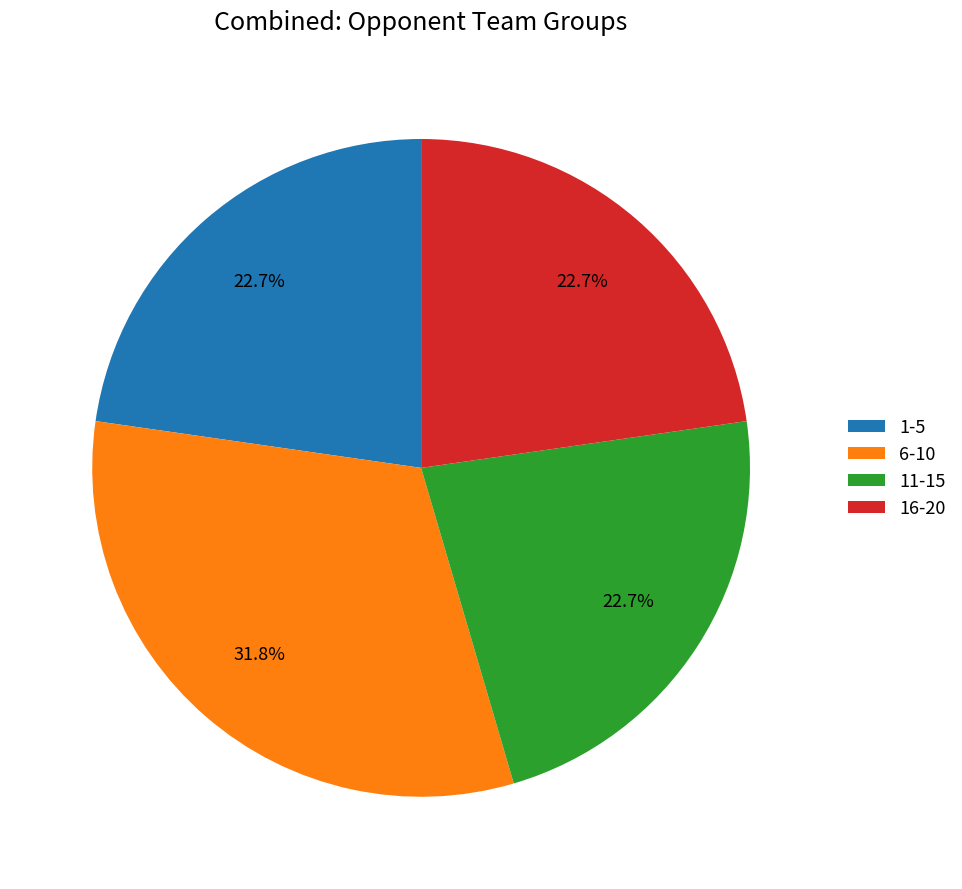

What is the ratio of the value at 16-20 to the value at 6-10?

0.7